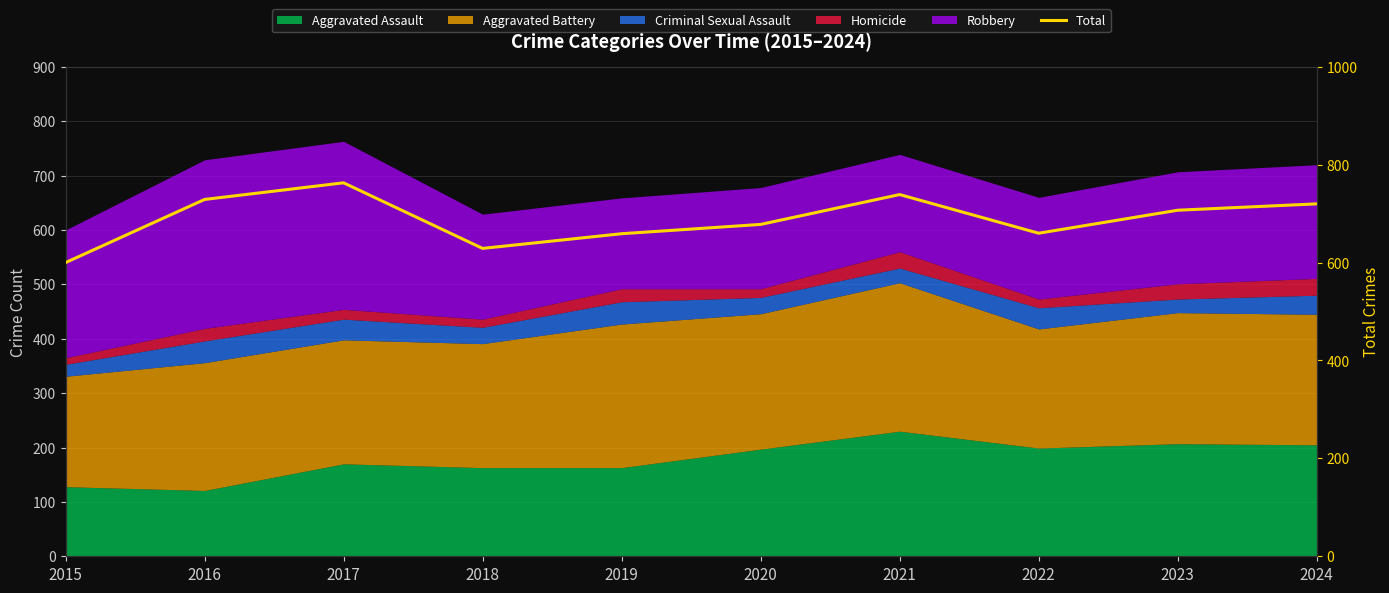

How many data points are less than 707?

5